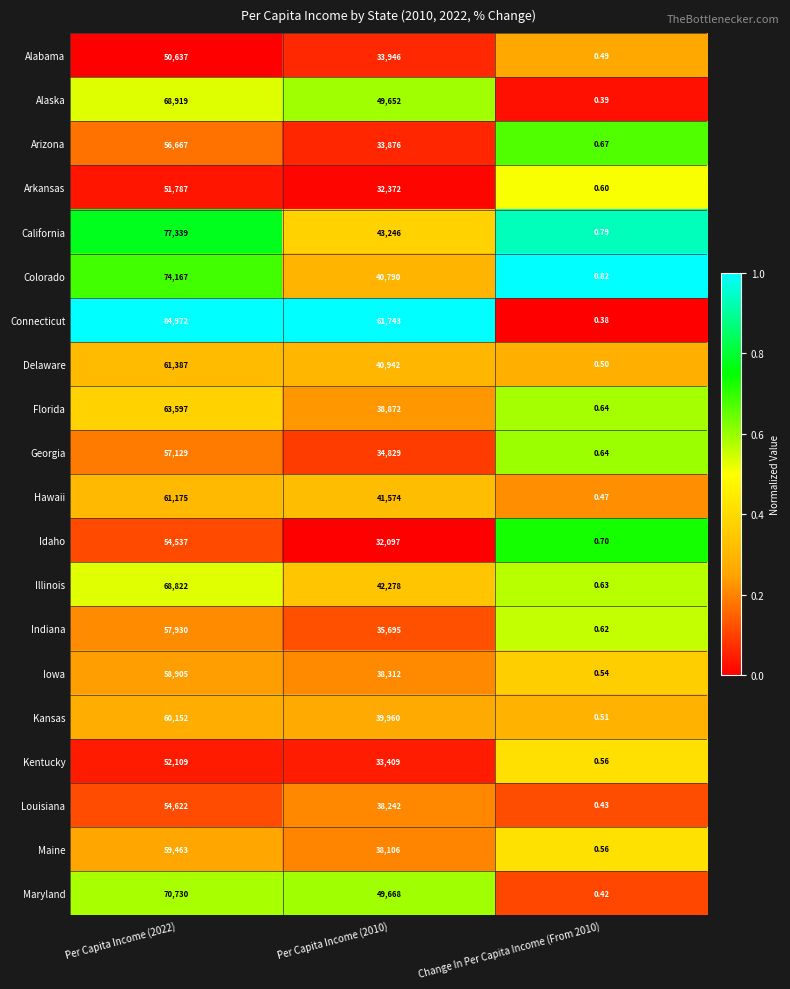

Which series has the largest total across all categories?

Connecticut